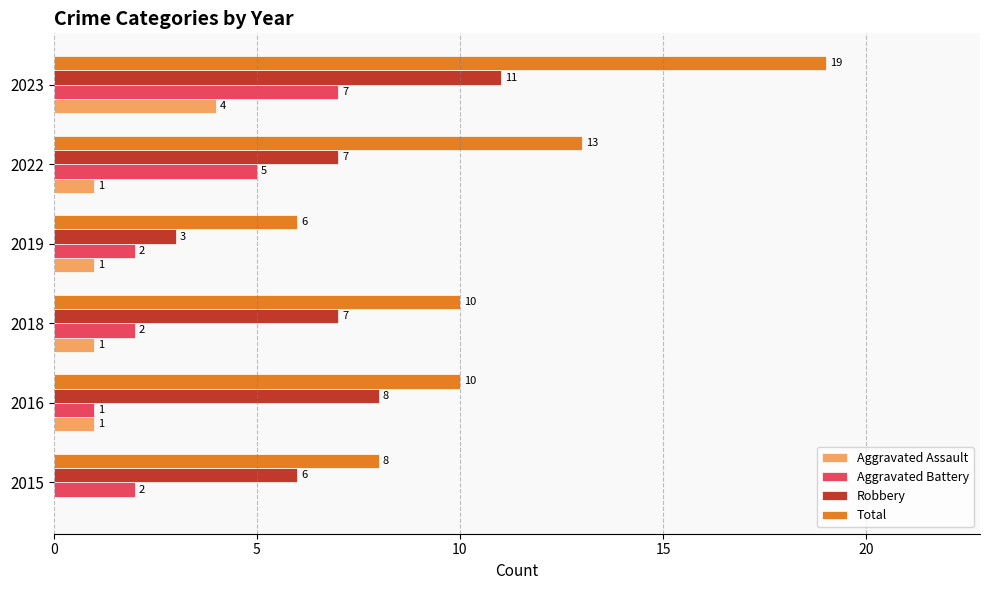

At which label is Aggravated Battery closest to 4?

2022